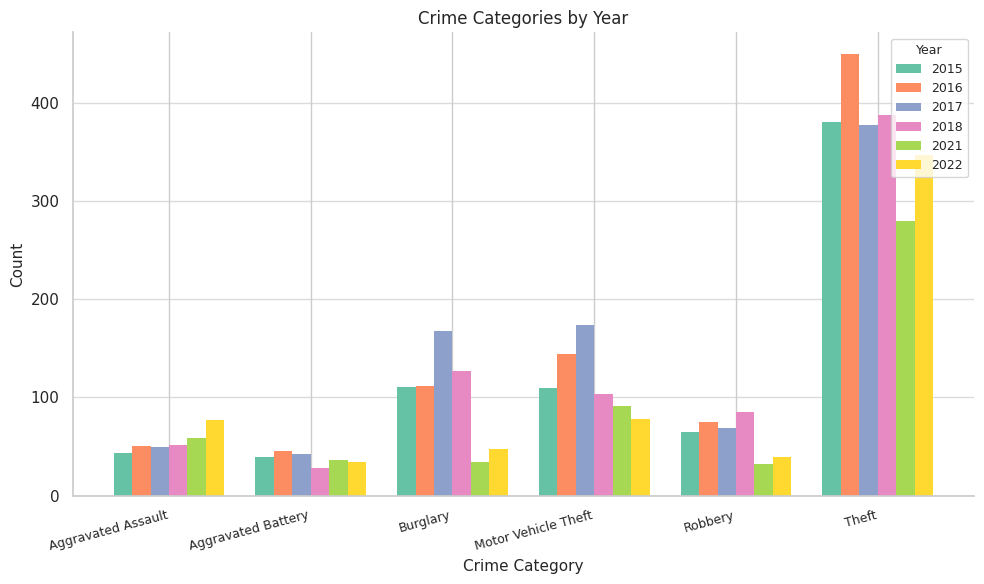

What position from the left is Motor Vehicle Theft?

4